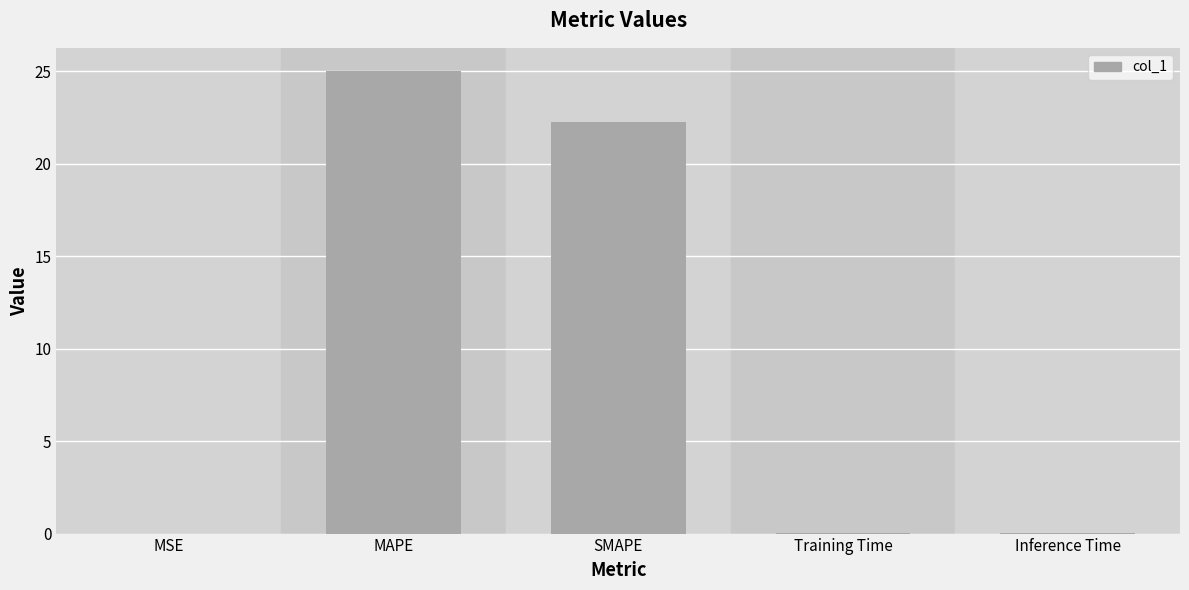

True or false: the data shows 0.0 at Training Time.

True